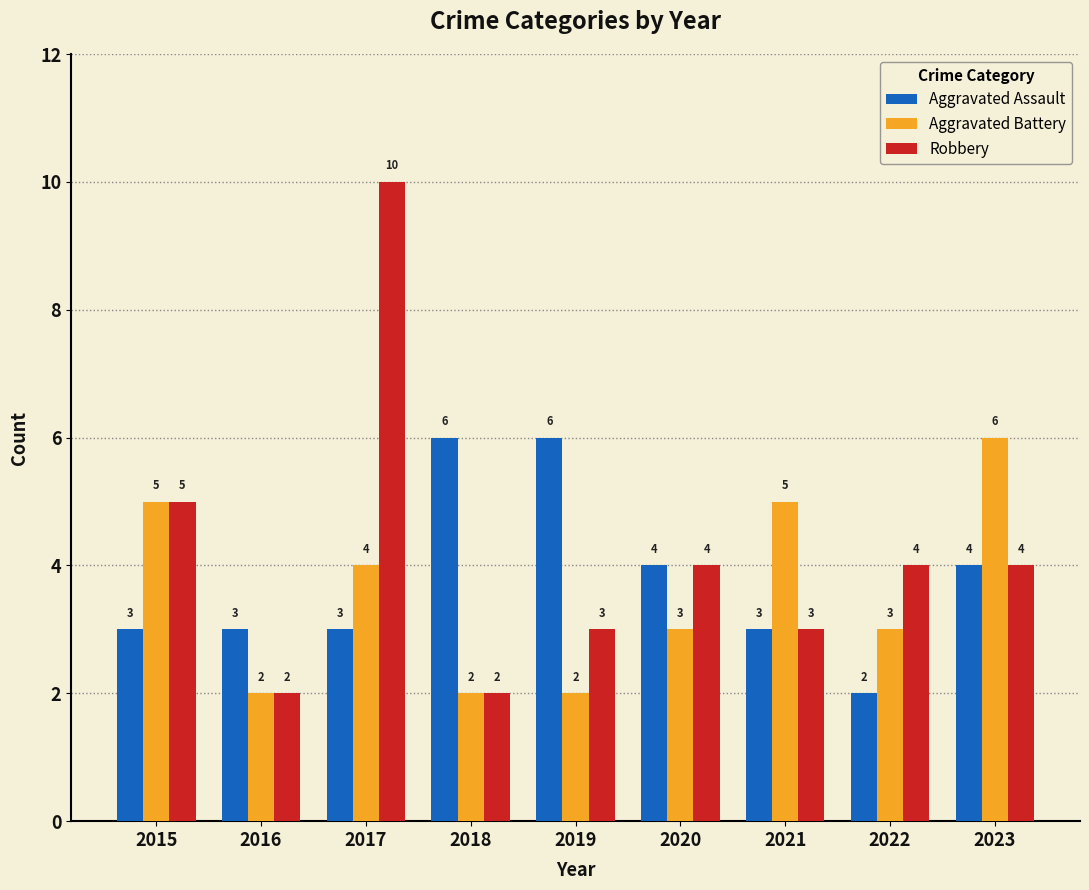

What is the difference between the second highest and minimum values in the Aggravated Assault series?

4